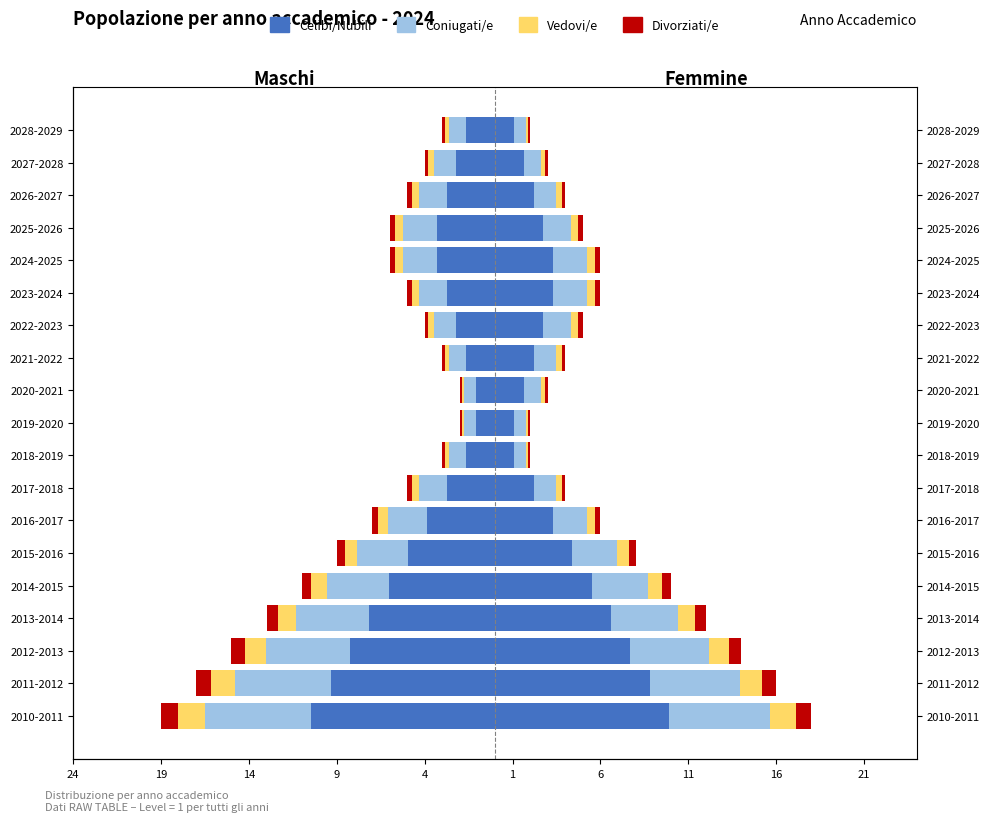

Which label corresponds to the smallest value in the chart?

2010-2011